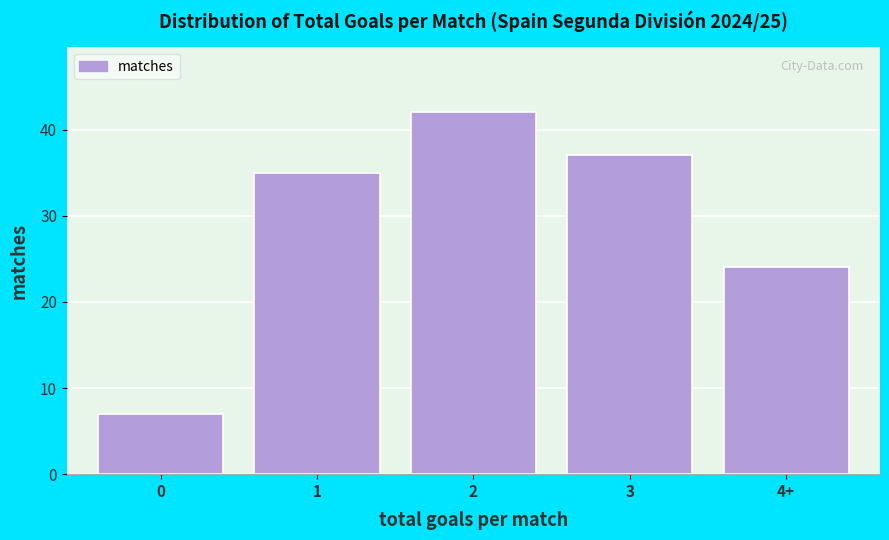

Reading left to right, transcribe all the data shown in this chart.

7	35	42	37	24